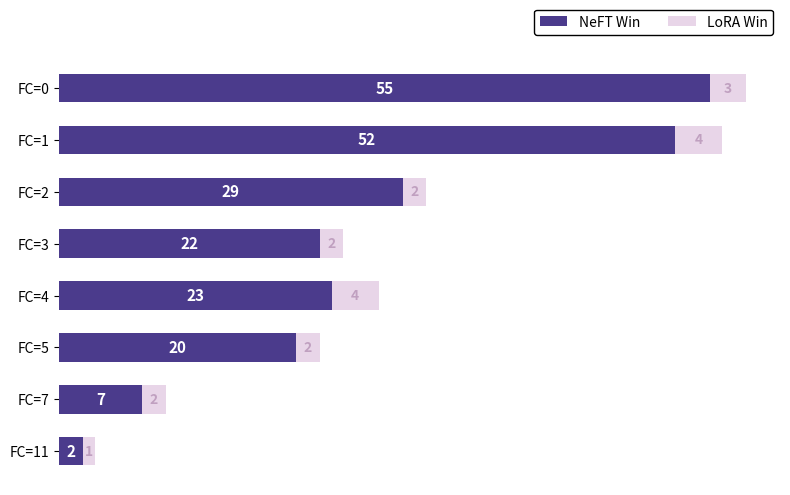

What is the average value of the NeFT Win series?

26